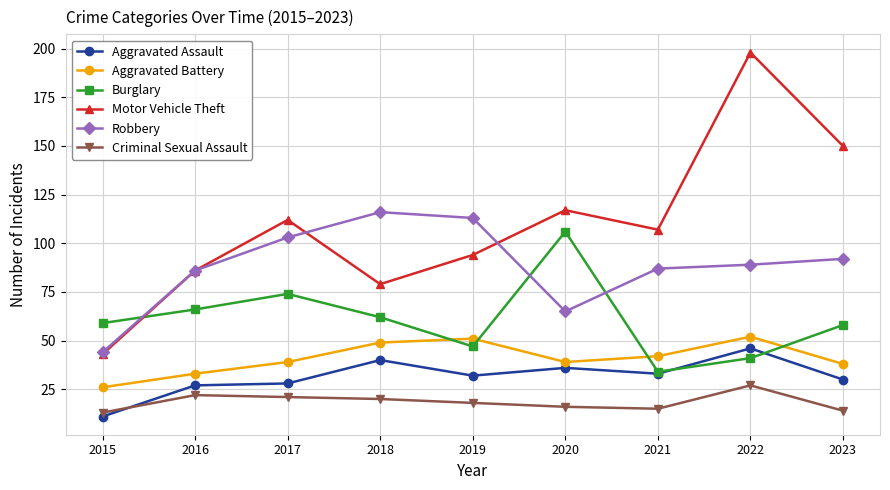

Reading left to right, extract all data points from this chart.

Aggravated Assault: 11	27	28	40	32	36	33	46	30
Aggravated Battery: 26	33	39	49	51	39	42	52	38
Burglary: 59	66	74	62	47	106	34	41	58
Motor Vehicle Theft: 43	86	112	79	94	117	107	198	150
Robbery: 44	86	103	116	113	65	87	89	92
Criminal Sexual Assault: 13	22	21	20	18	16	15	27	14